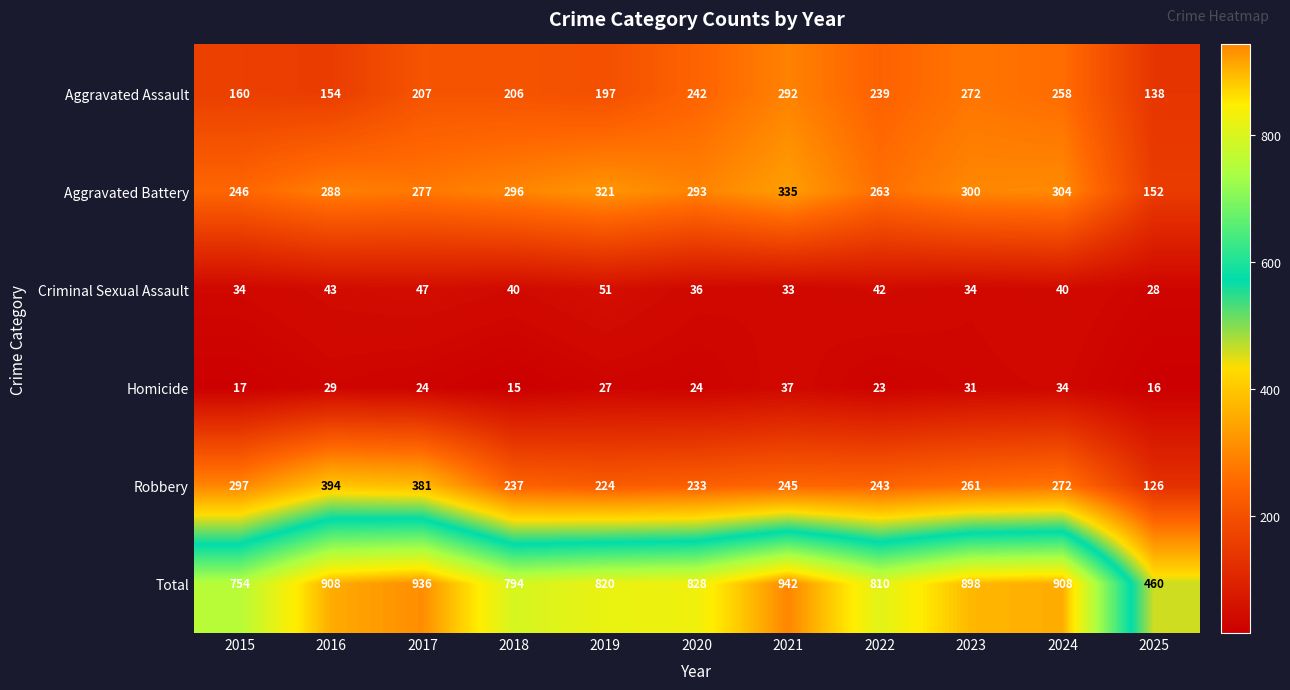

How many distinct data groups are displayed?

6